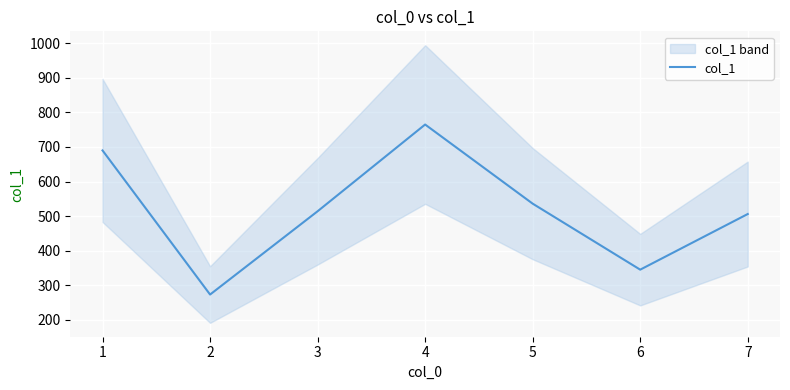

What is the difference between the second highest and second lowest values?

345